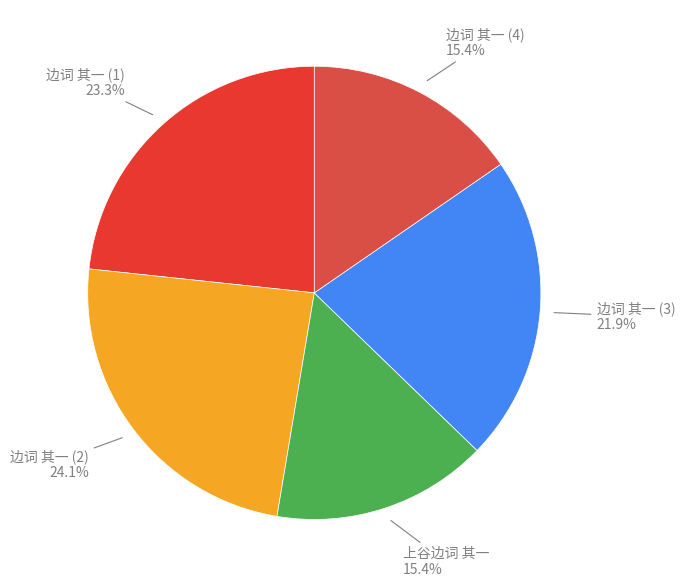

Do 边词 其一 and 边词 其一 together represent more than half of the pie?

No